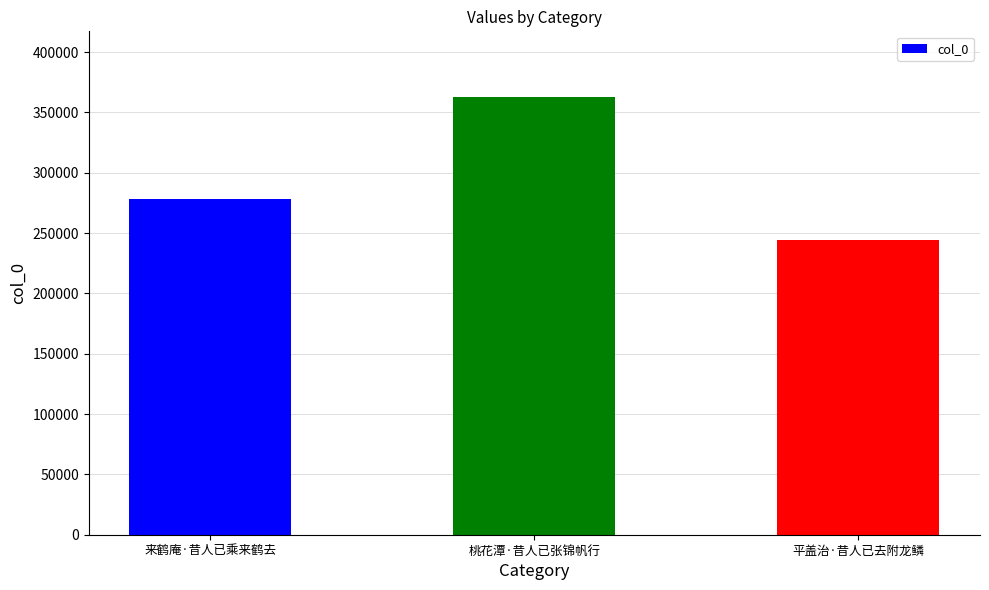

What is the change in value from 来鹤庵·昔人已乘来鹤去 to 平盖治·昔人已去附龙鳞?

-34596